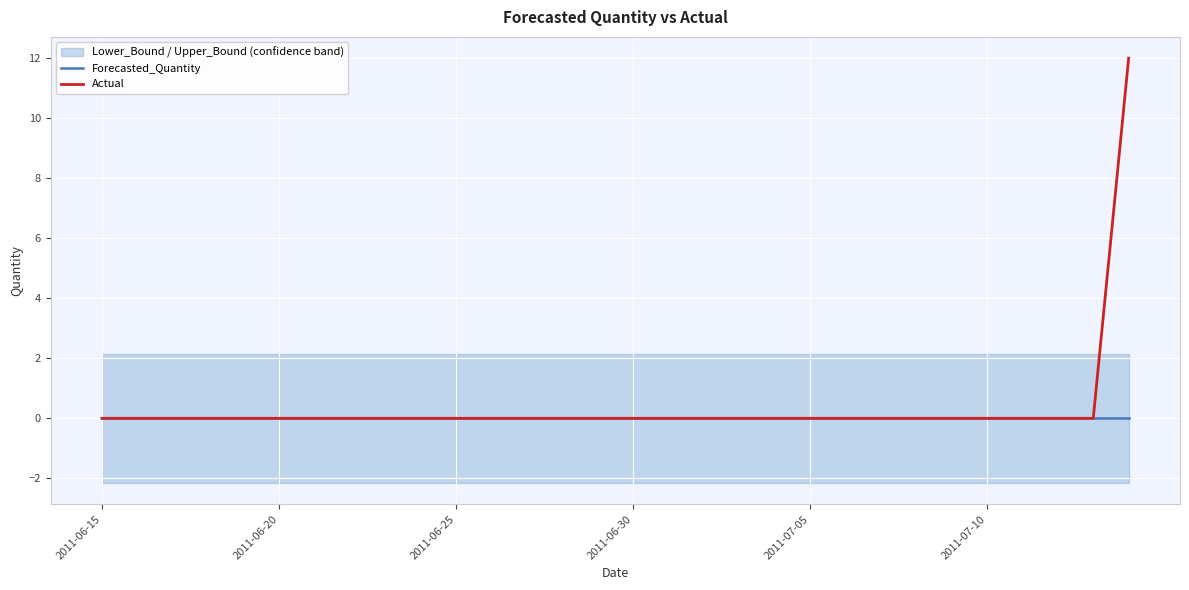

Reading left to right, what are all the values shown in this chart?

Forecasted_Quantity: 0	0	0	0	0	0	0	0	0	0	0	0	0	0	0	0	0	0	0	0	0	0	0	0	0	0	0	0	0	0
Actual: 0	0	0	0	0	0	0	0	0	0	0	0	0	0	0	0	0	0	0	0	0	0	0	0	0	0	0	0	0	12